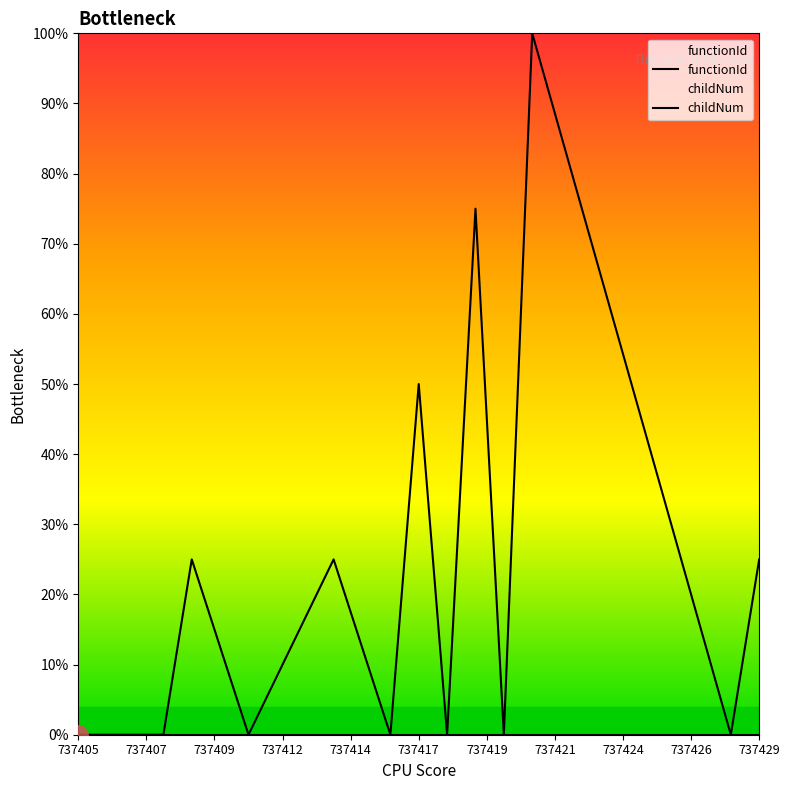

What is the label of the 11th point from the left?

737429